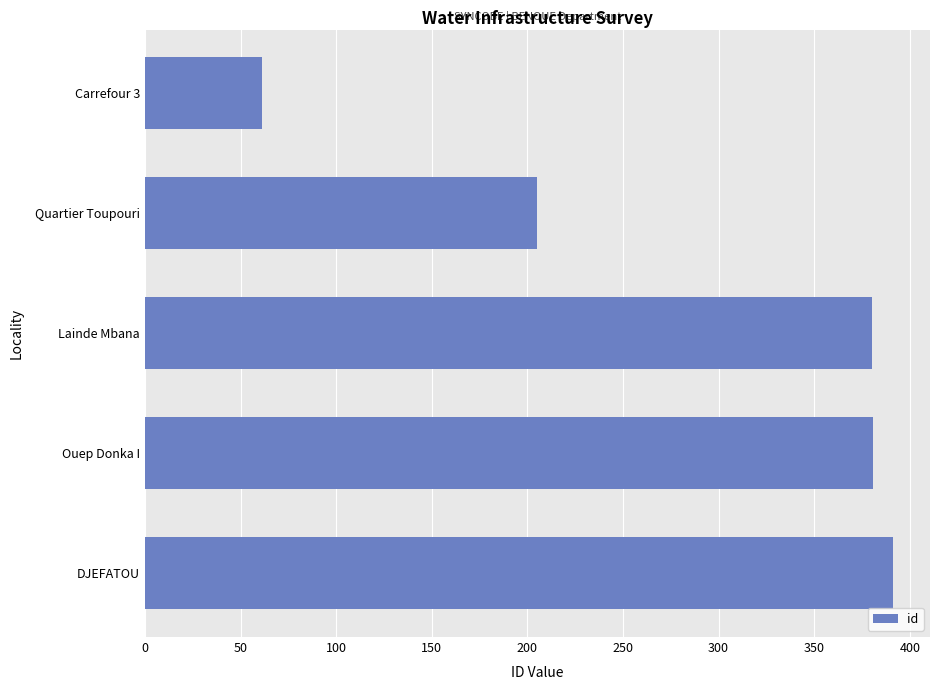

What is the difference between the second highest and minimum values?

320